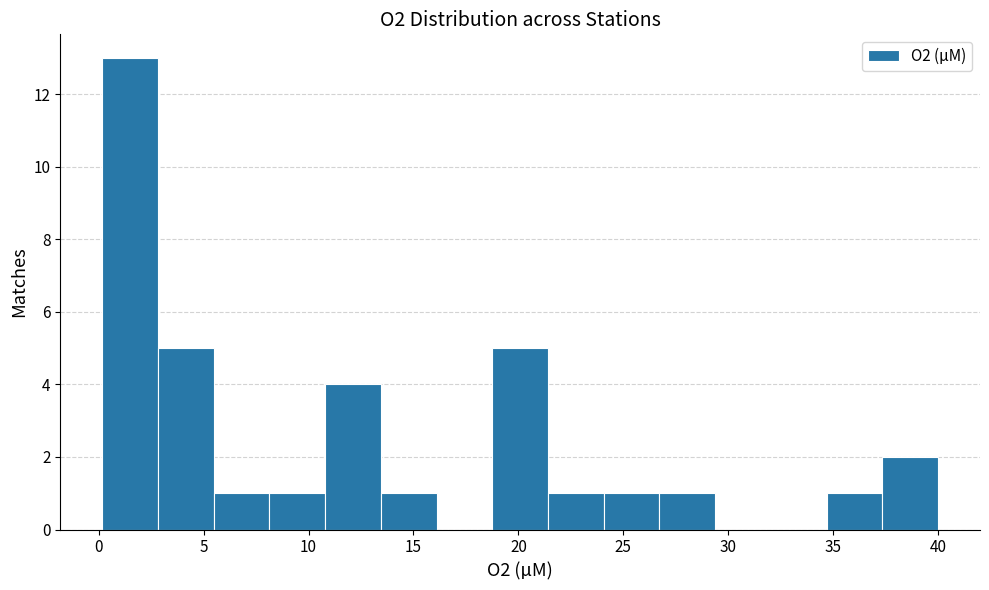

Reading left to right, transcribe this chart: for each bar, give the range it covers on the x-axis and its height. Neither the bar edges nor the heights are printed on the chart, so give them approximately, as read against the axes.

0.0 to 3.0: 13
3.0 to 5.5: 5
5.5 to 8.0: 1
8.0 to 11.0: 1
11.0 to 13.5: 4
13.5 to 16.0: 1
16.0 to 19.0: 0
19.0 to 21.5: 5
21.5 to 24.0: 1
24.0 to 26.5: 1
26.5 to 29.5: 1
29.5 to 32.0: 0
32.0 to 34.5: 0
34.5 to 37.5: 1
37.5 to 40.0: 2